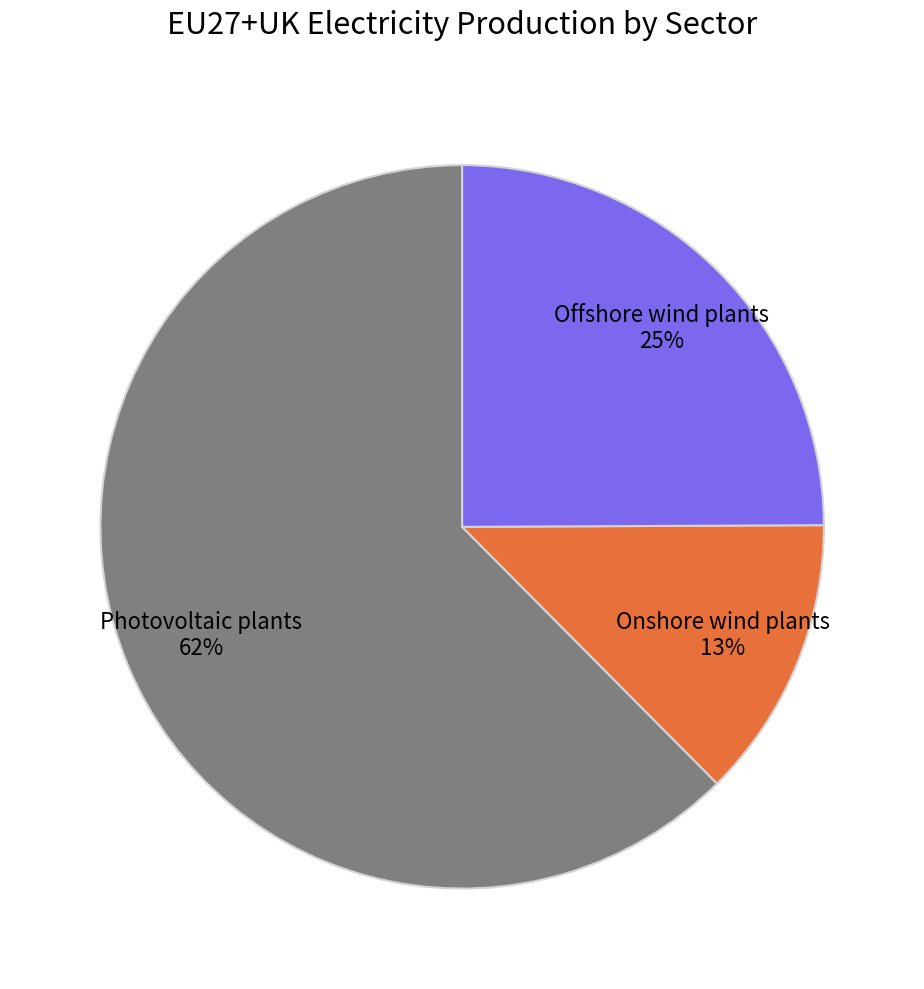

How many segments does this pie chart have?

3